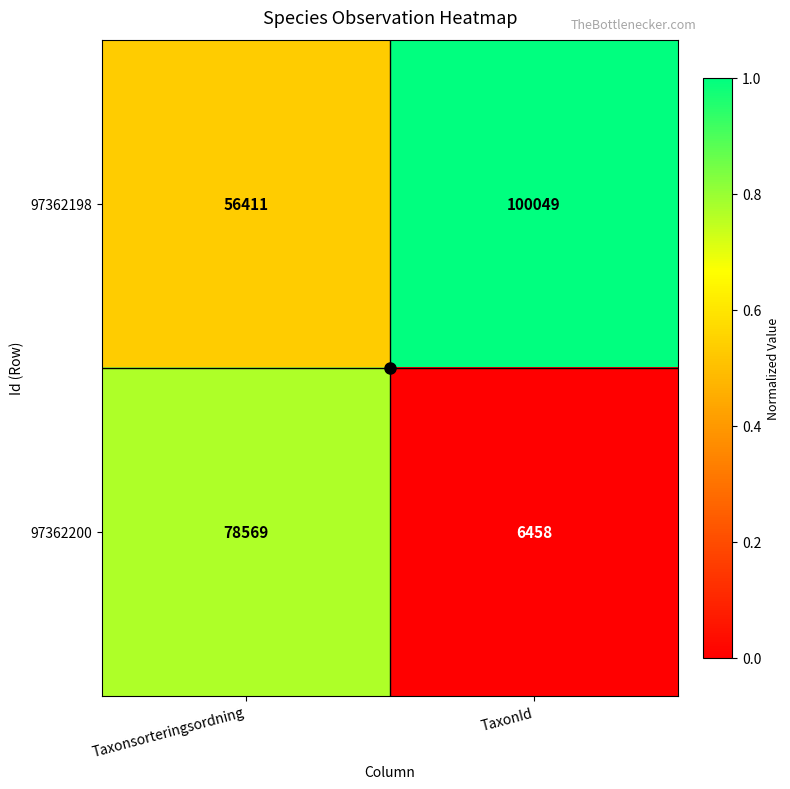

What is the total value across all series at Taxonsorteringsordning?

134980